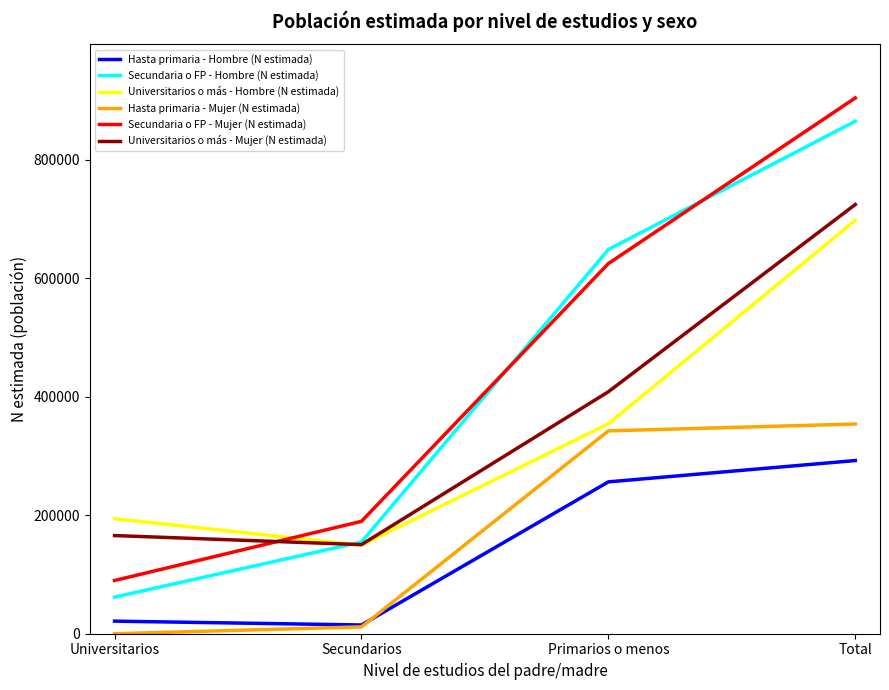

What is the difference between the maximum and minimum values in the Universitarios o más - Hombre (N estimada) series?

548198